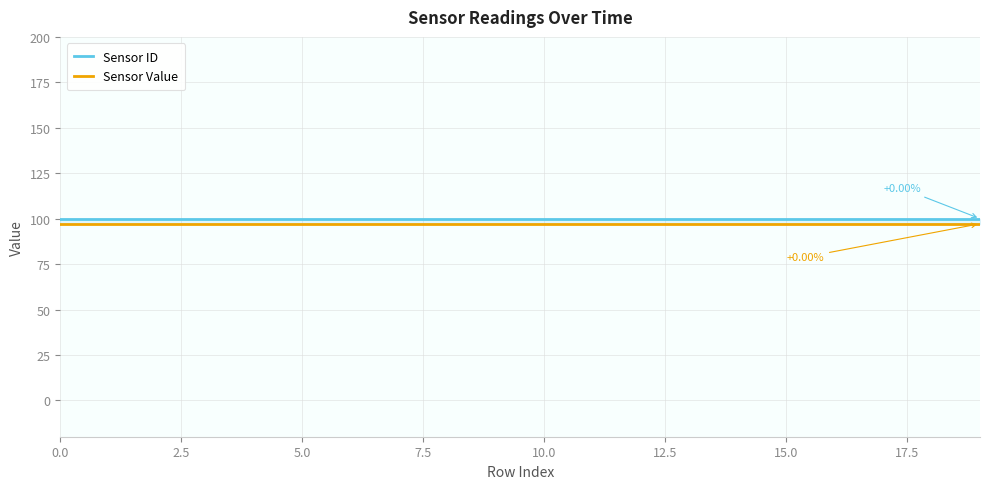

Is this an area chart (filled region under the line)?

No